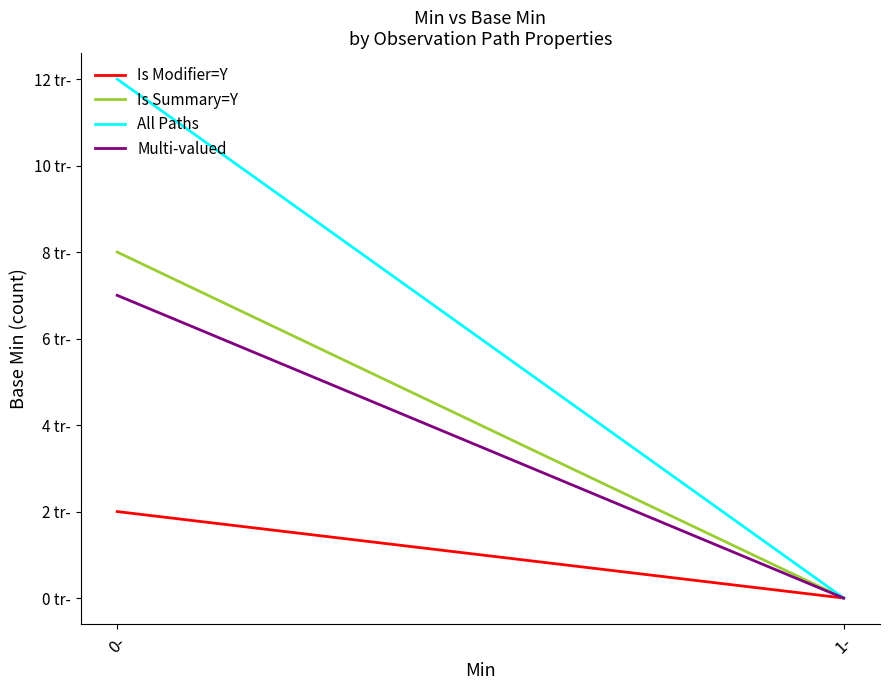

What is the average value of the Is Modifier=Y series?

1